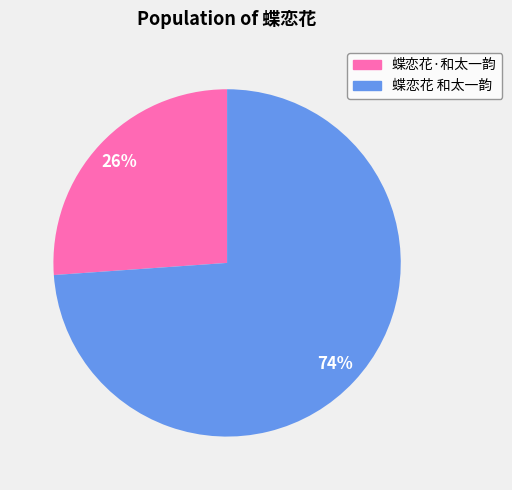

Which has a higher value, 蝶恋花·和太一韵 or 蝶恋花 和太一韵?

蝶恋花 和太一韵